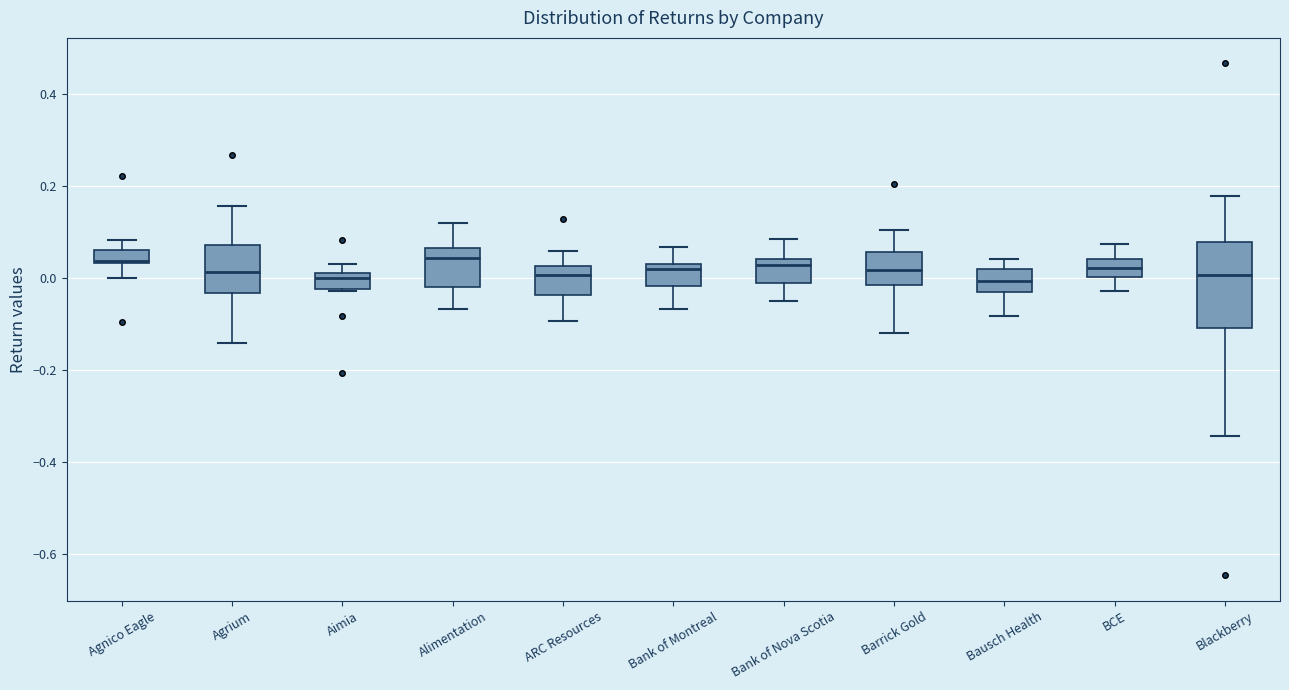

Where is the lower edge of the box for Blackberry on the y-axis? The values are not printed on the chart, so give them approximately, as read against the axis.

-0.10